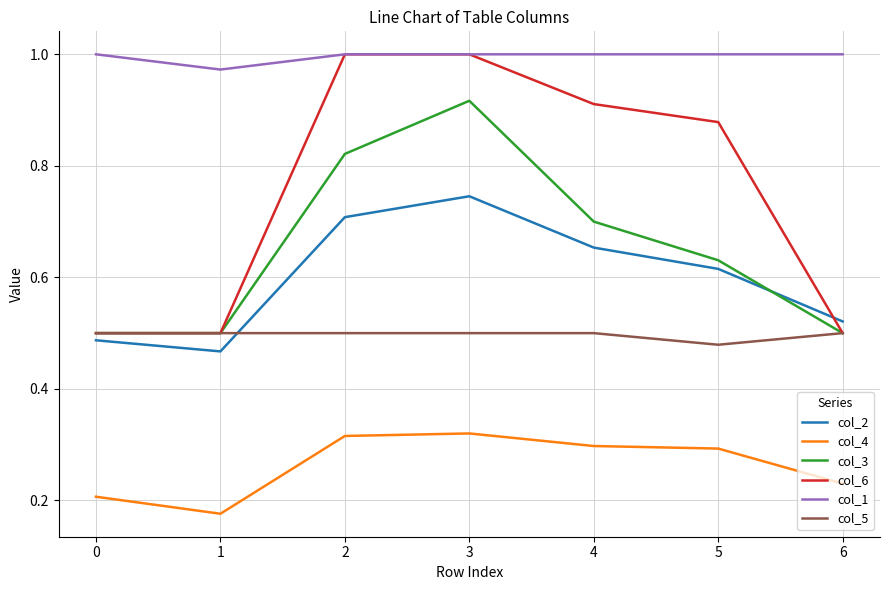

Which category has the highest value in the col_2 series?

3